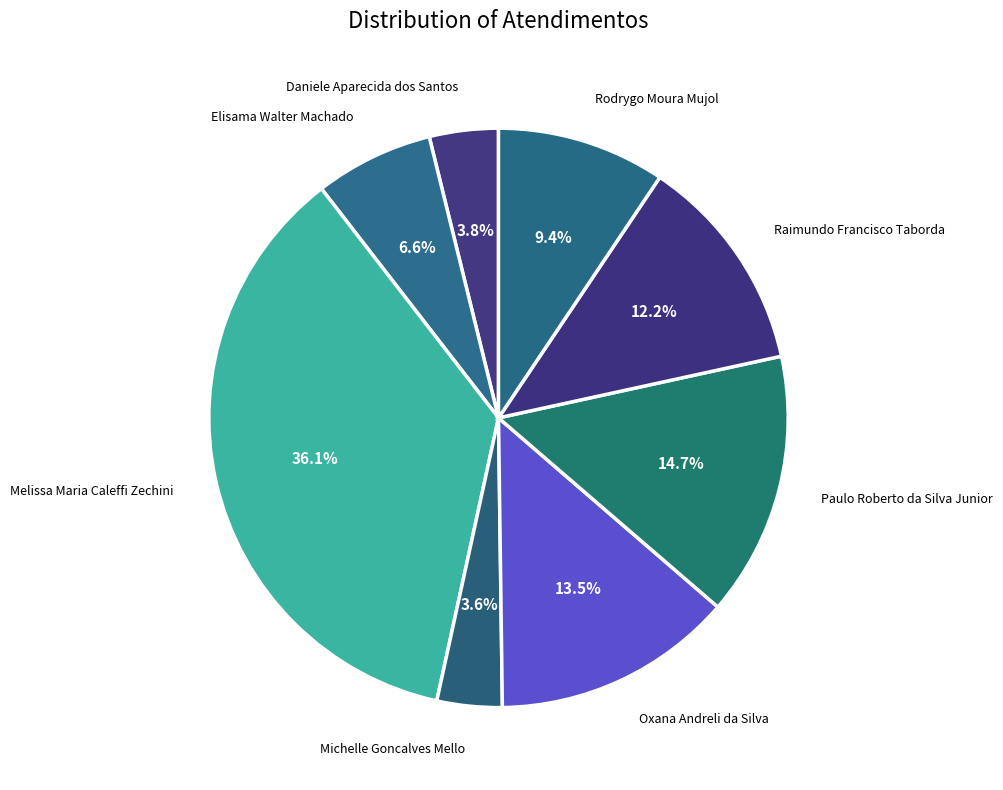

How many slices are in this pie chart?

8